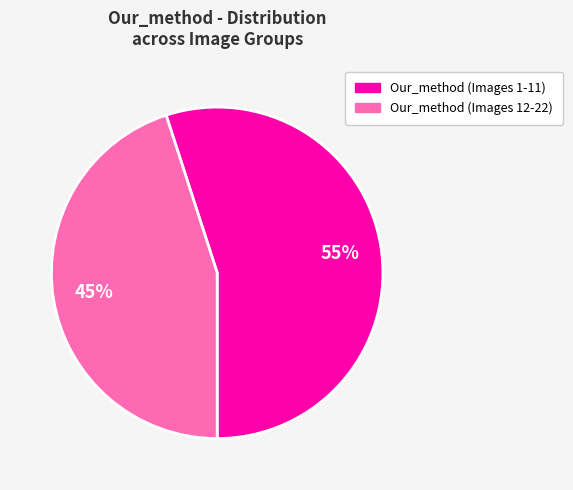

To the nearest percent, what is the average slice percentage?

50%